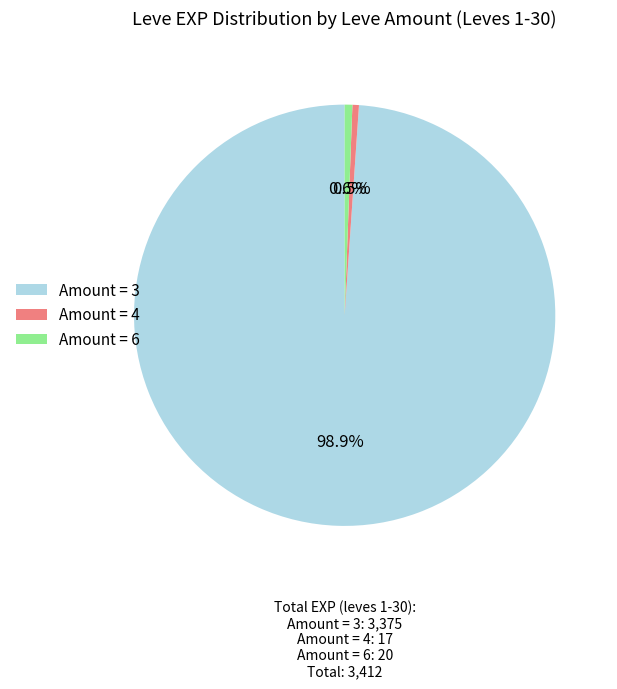

Is there any slice that represents more than half of the pie?

Yes